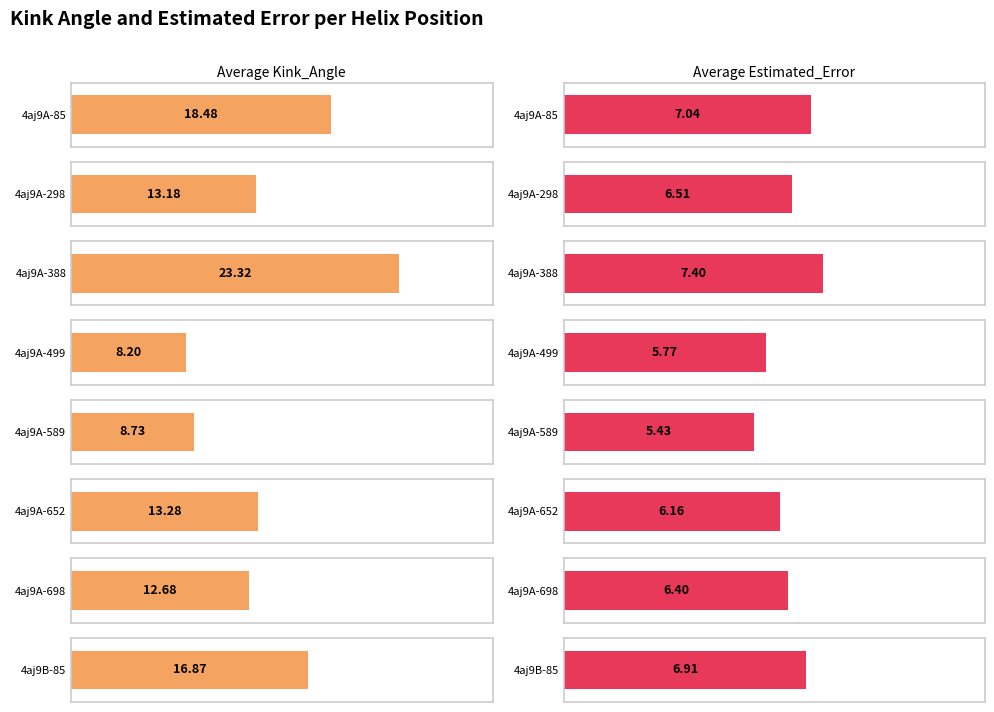

Which series has the largest range (max minus min)?

Kink_Angle